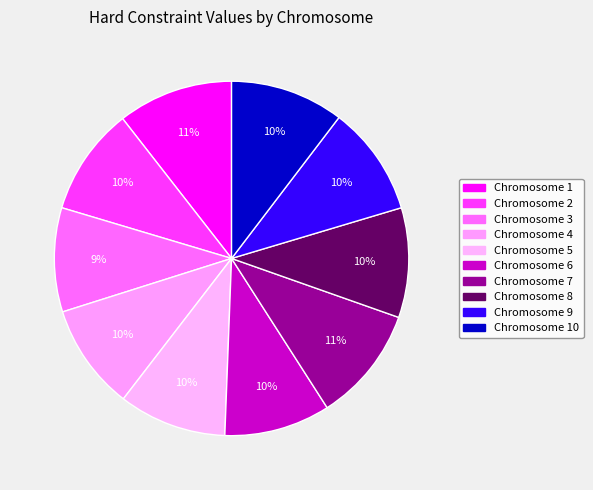

Is there a majority slice in this chart?

No